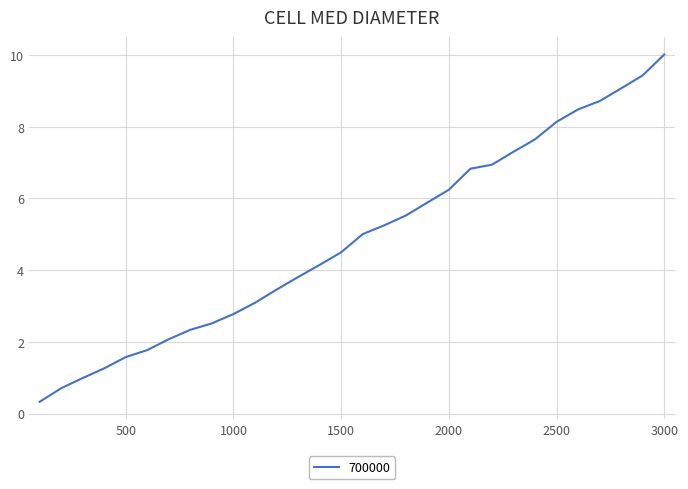

What is the greatest value displayed?

10.0